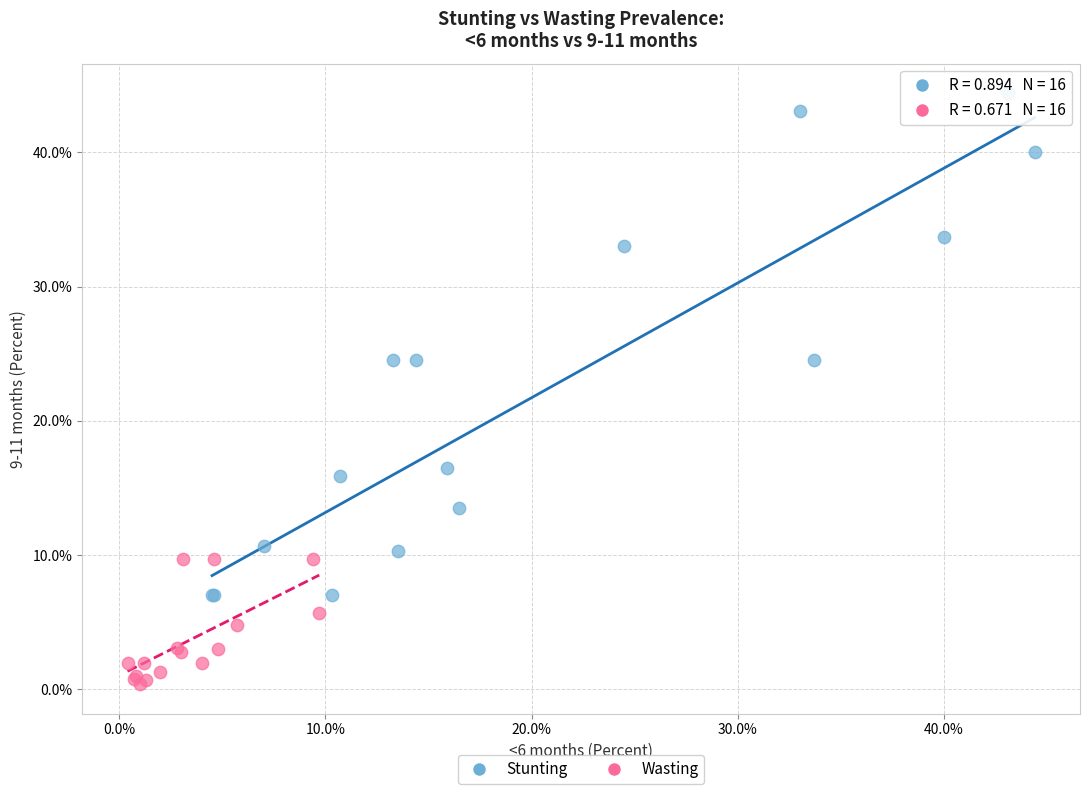

Which series reaches the minimum Y coordinate?

Wasting